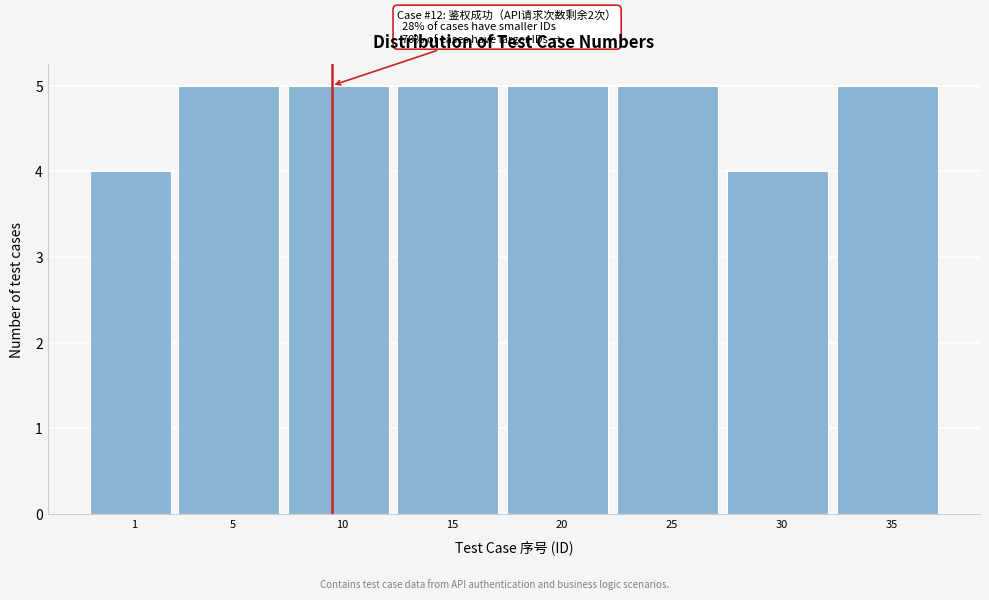

Reading left to right, what are all the values shown in this chart?

4	5	5	5	5	5	4	5